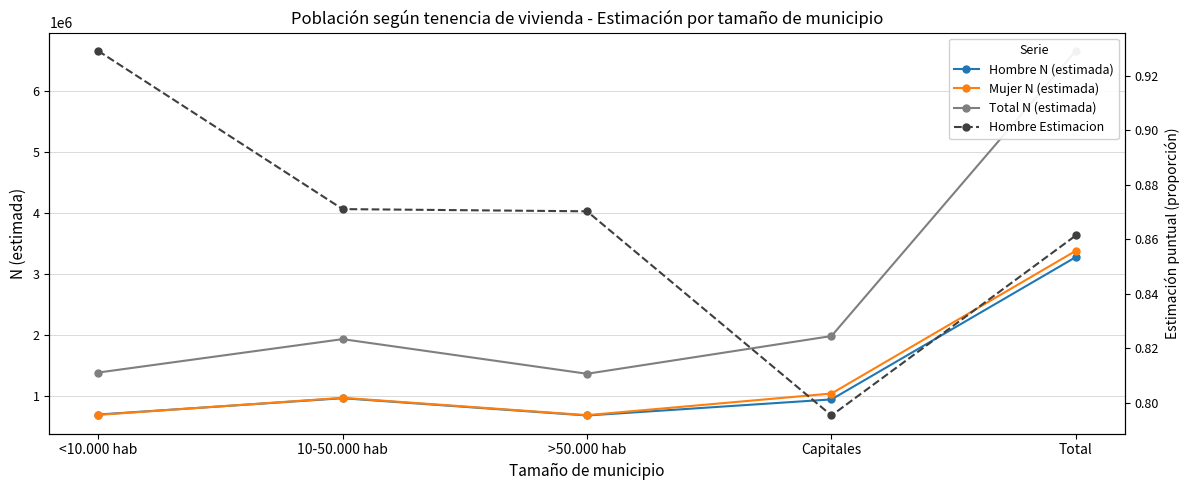

At which category is the sum across all series the highest?

Total